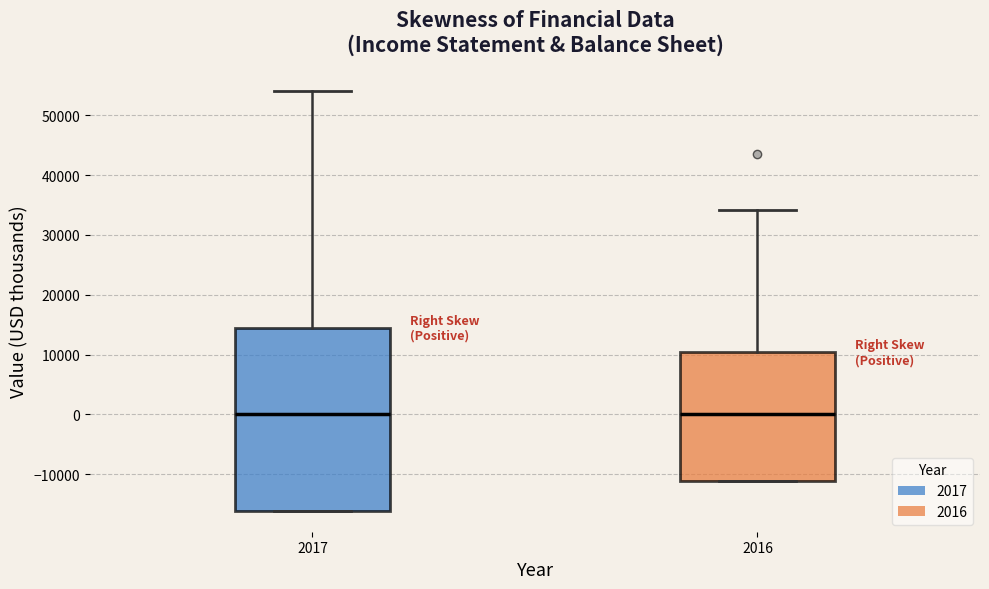

Reading left to right, transcribe this box plot: for each box, give where its median line is, the range the box spans, and where its two whiskers end, as read against the y-axis. The values are not printed on the chart, so give them approximately, as read against the axis.

2017: median 0, box -16000 to 14000, whiskers -16000 to 54000
2016: median 0, box -11000 to 10000, whiskers -11000 to 34000